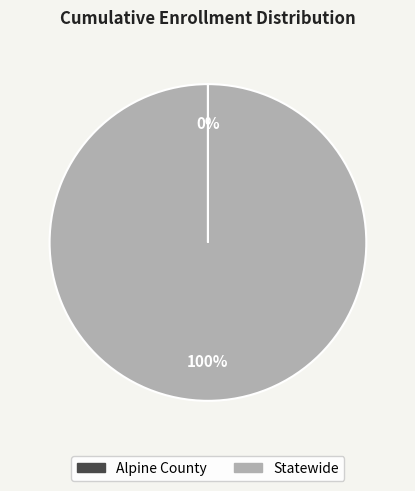

True or false: Statewide accounts for 100% of the total.

True